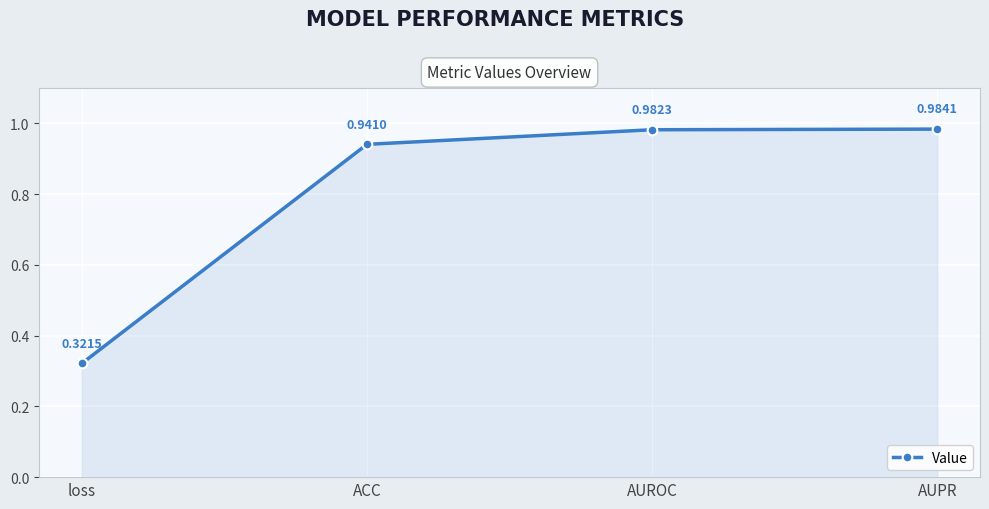

True or false: there are more than 2 points higher than both neighbors.

False